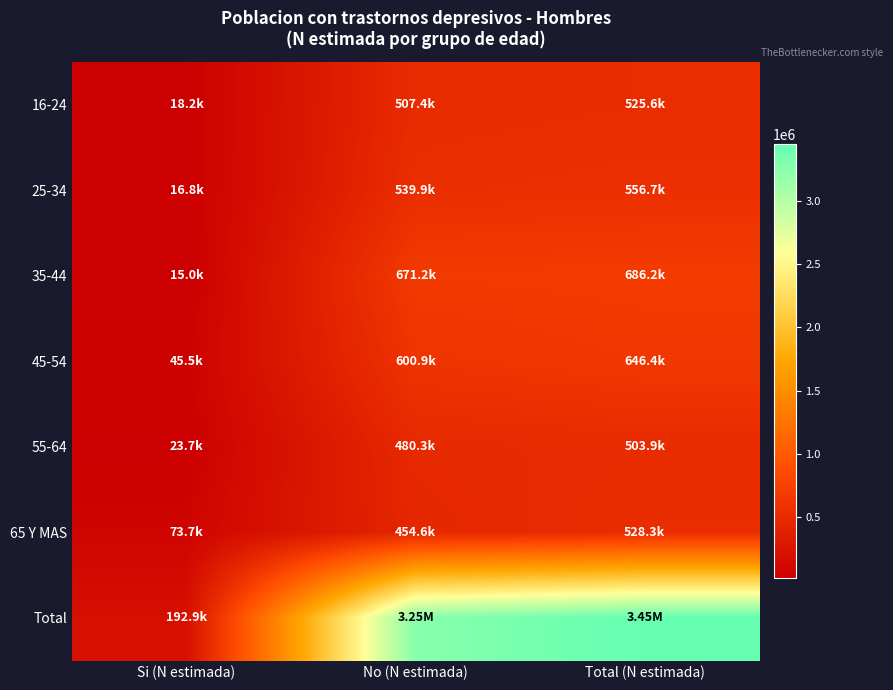

Reading right to left, transcribe all the data shown in this chart.

16-24: Total (N estimada)=525602	No (N estimada)=507404	Si (N estimada)=18198
25-34: Total (N estimada)=556691	No (N estimada)=539921	Si (N estimada)=16770
35-44: Total (N estimada)=686163	No (N estimada)=671161	Si (N estimada)=15002
45-54: Total (N estimada)=646416	No (N estimada)=600917	Si (N estimada)=45499
55-64: Total (N estimada)=503947	No (N estimada)=480252	Si (N estimada)=23695
65 Y MAS: Total (N estimada)=528308	No (N estimada)=454576	Si (N estimada)=73732
Total: Total (N estimada)=3447127	No (N estimada)=3254230	Si (N estimada)=192897